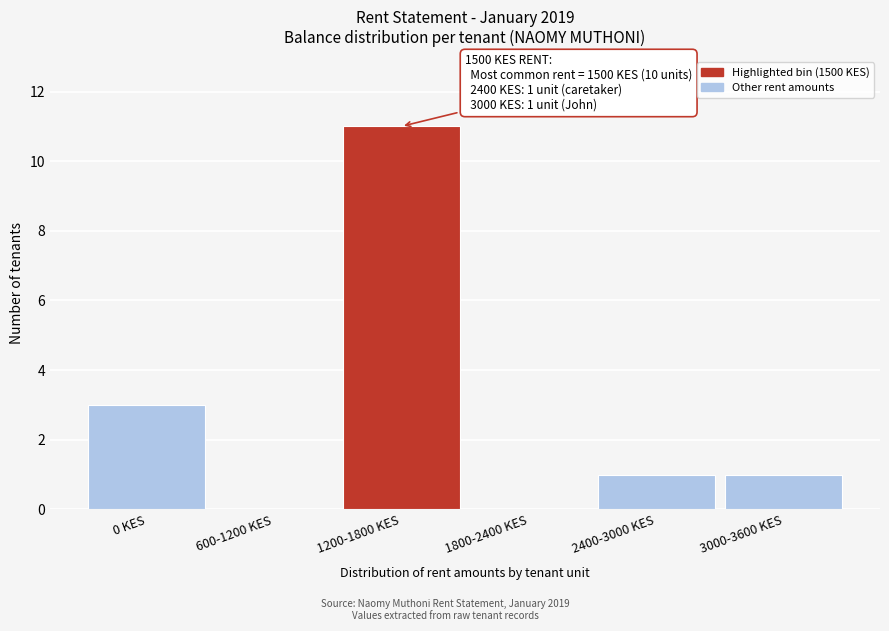

Reading right to left, transcribe all the data shown in this chart.

3000-3600 KES=1	2400-3000 KES=1	1800-2400 KES=0	1200-1800 KES=11	600-1200 KES=0	0 KES=3